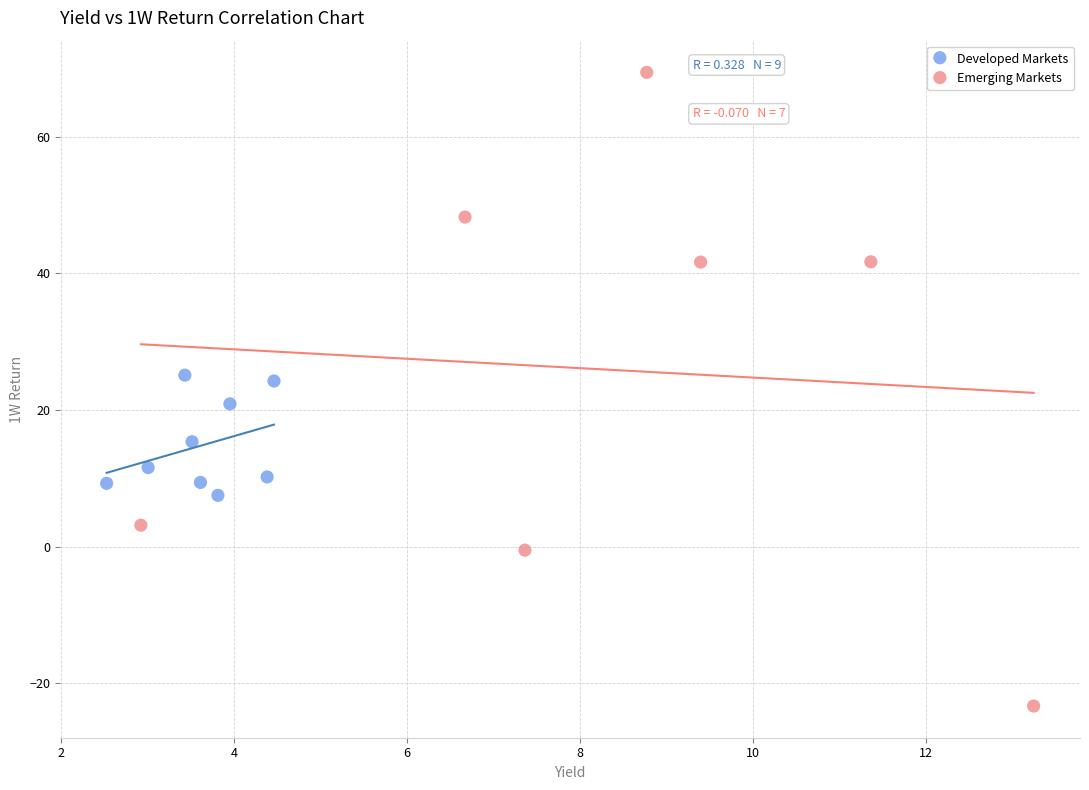

Which series contains the lowest Y value?

Emerging Markets